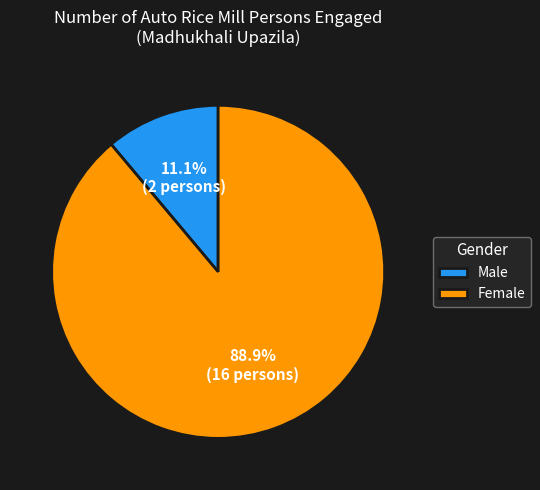

Combined, what portion of the pie is Male and Female?

100.0%